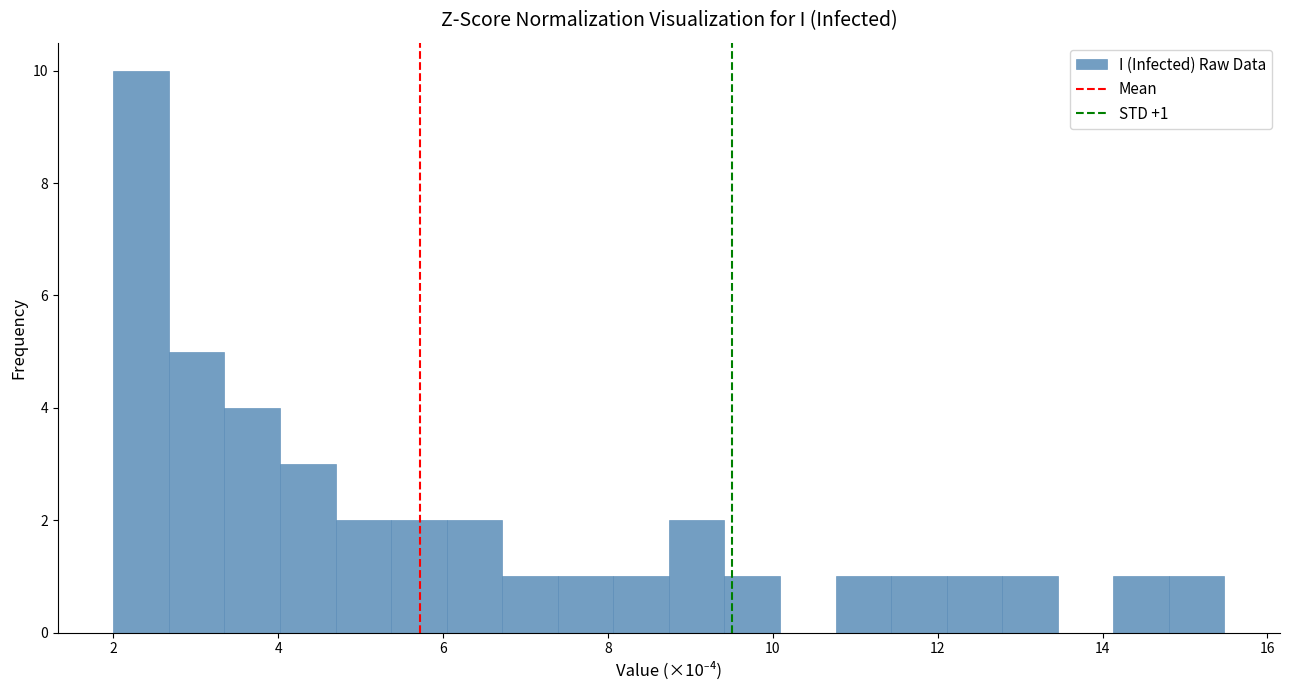

Around what value on the x-axis is the tallest bar? Give the approximate position of its centre, as read against the axis.

2.4